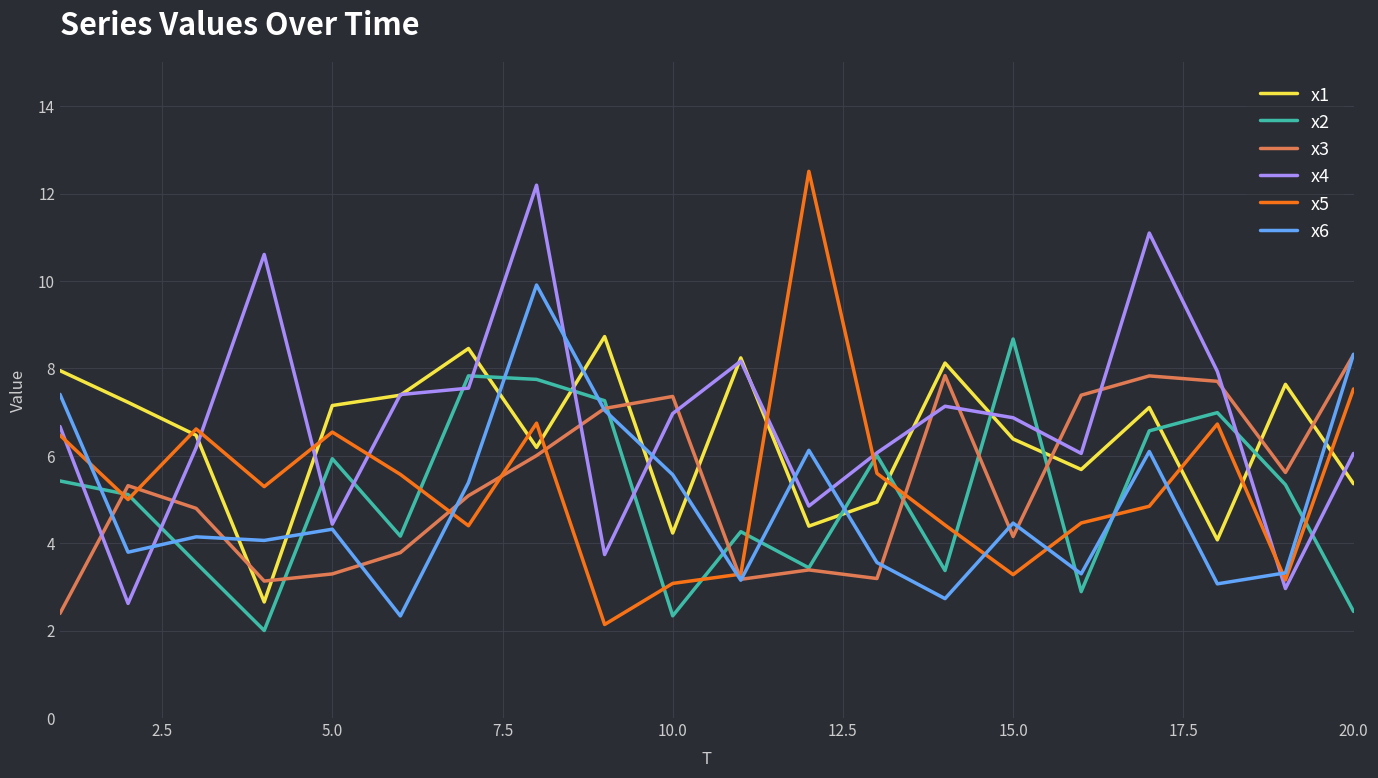

After their last crossing, which series has the higher values: x3 or x4?

x3